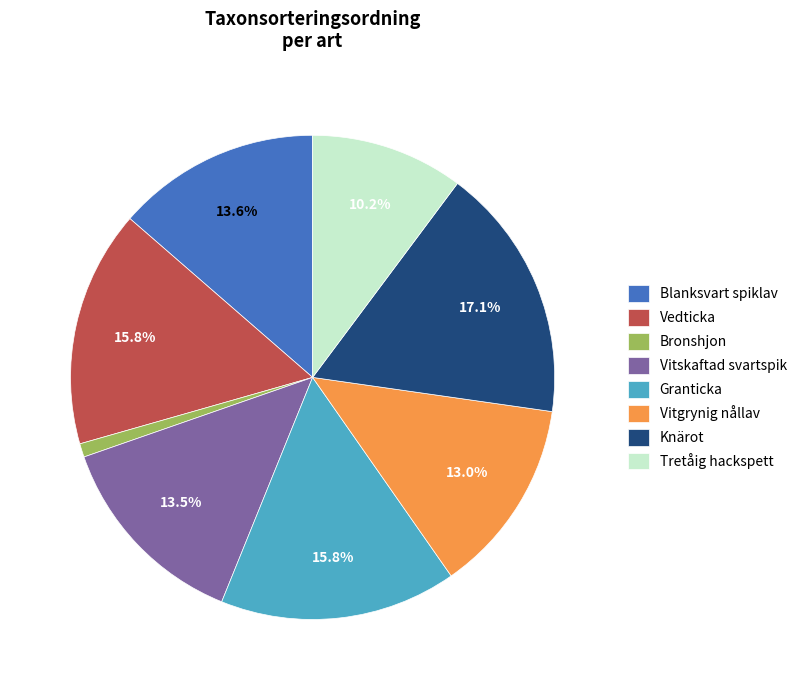

Is it true that Vitgrynig nållav is 8% of the pie?

False